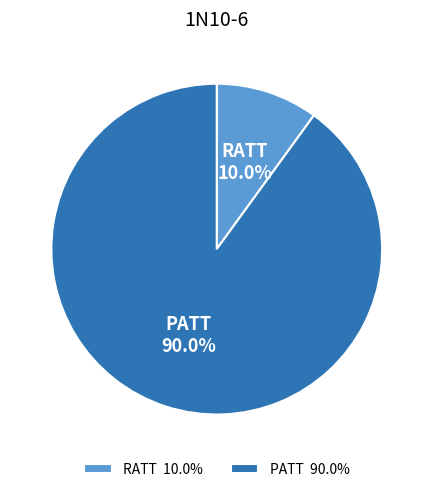

The PATT slice represents 90% of the pie. True or false?

True